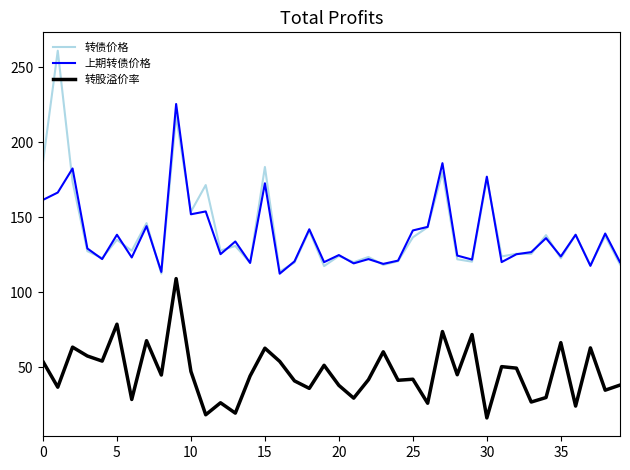

True or false: 转股溢价率 and 转债价格 intersect in this chart.

False